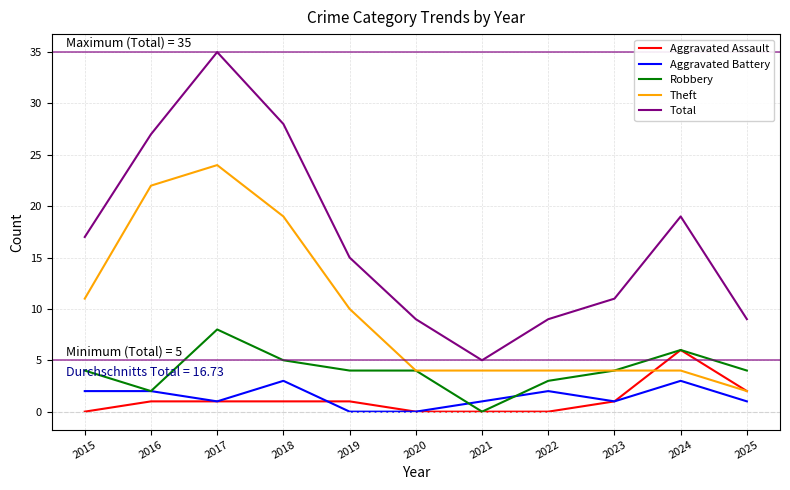

What is the highest value of the Total series?

35